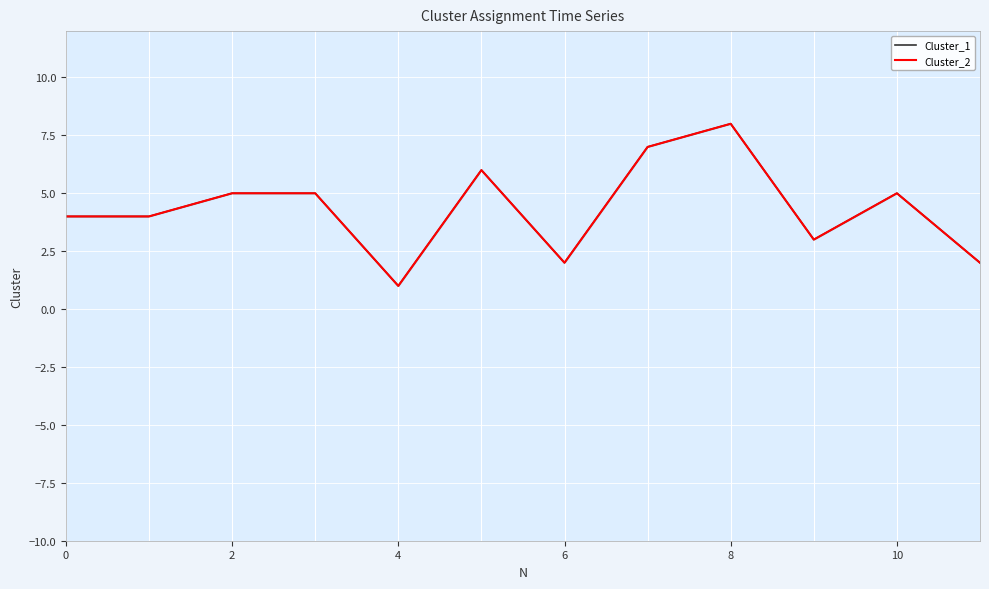

Does the chart display data point markers on the line(s)?

No